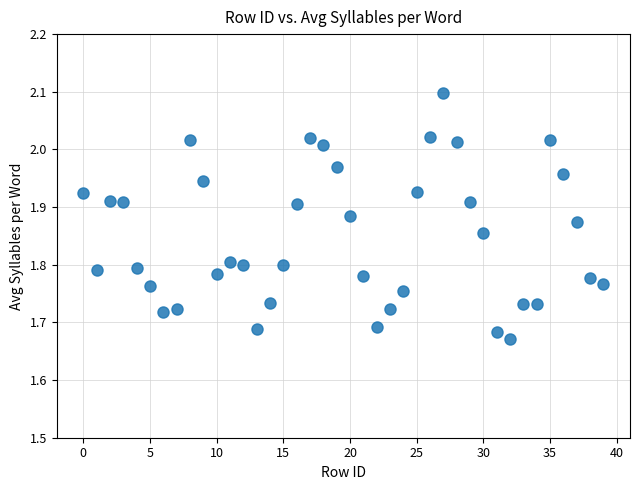

What is the range of Y values (max minus min)?

0.4